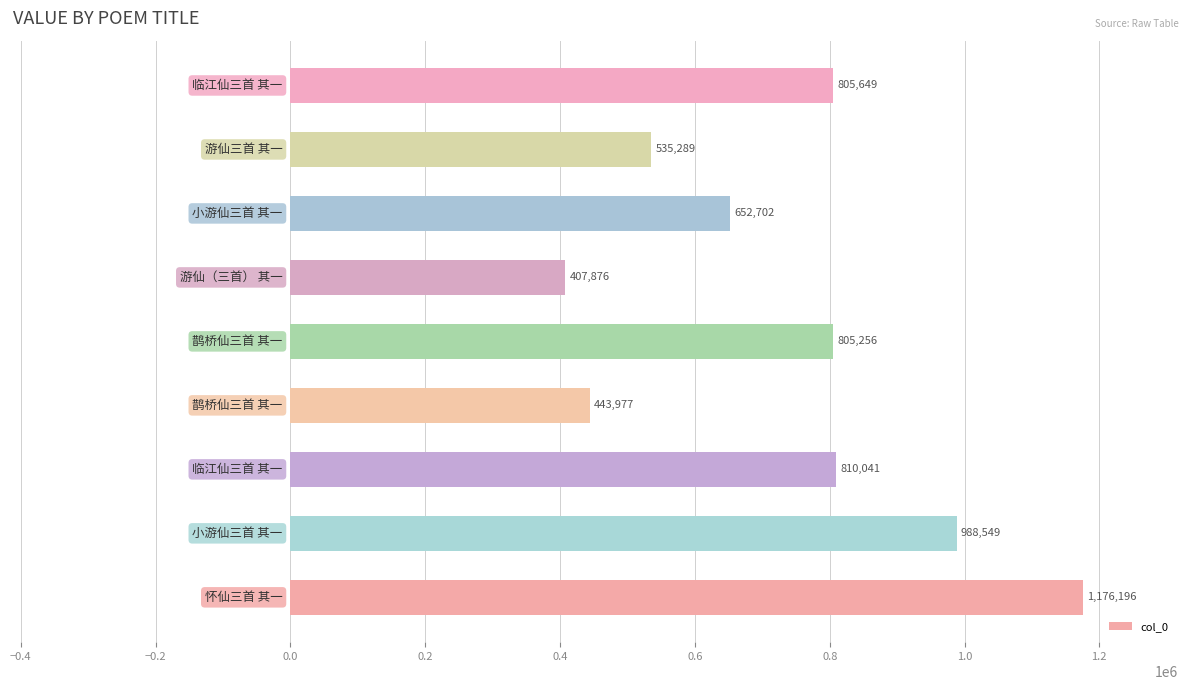

Reading bottom to top, transcribe all the data shown in this chart.

1176196	988549	810041	443977	805256	407876	652702	535289	805649